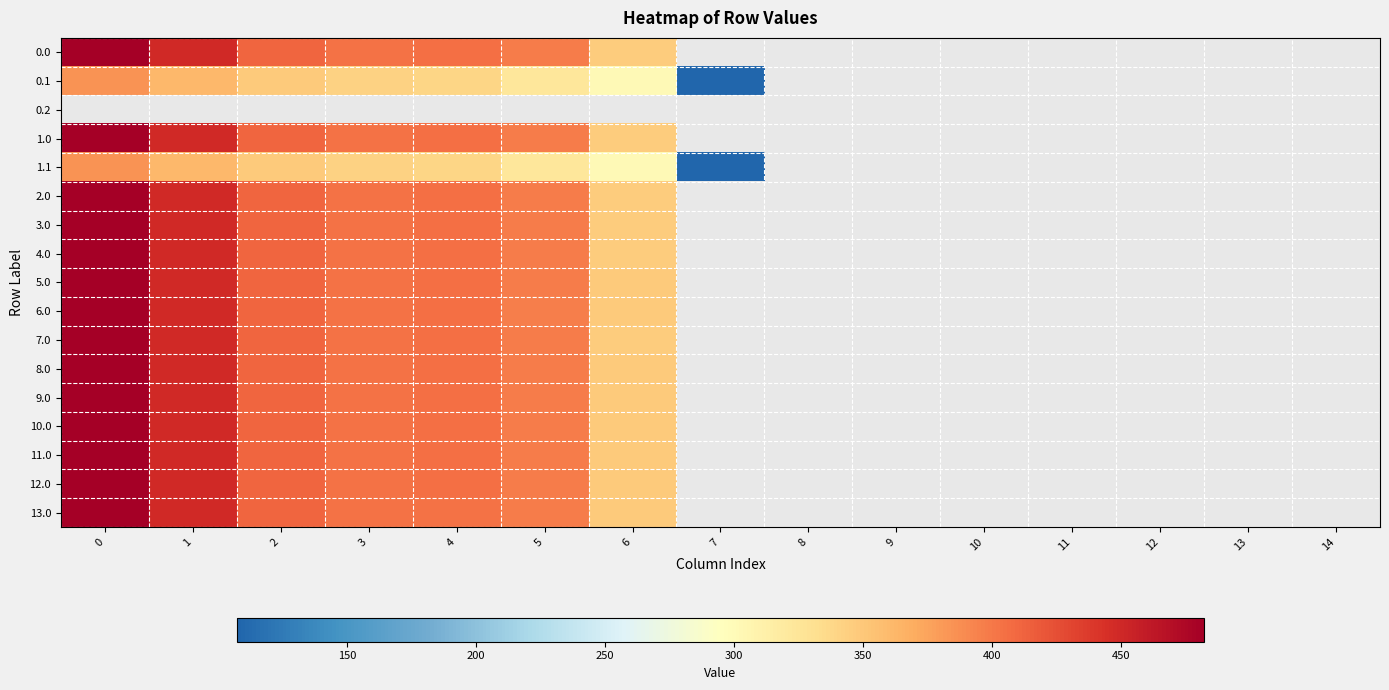

At how many categories does at least one series exceed 361?

6